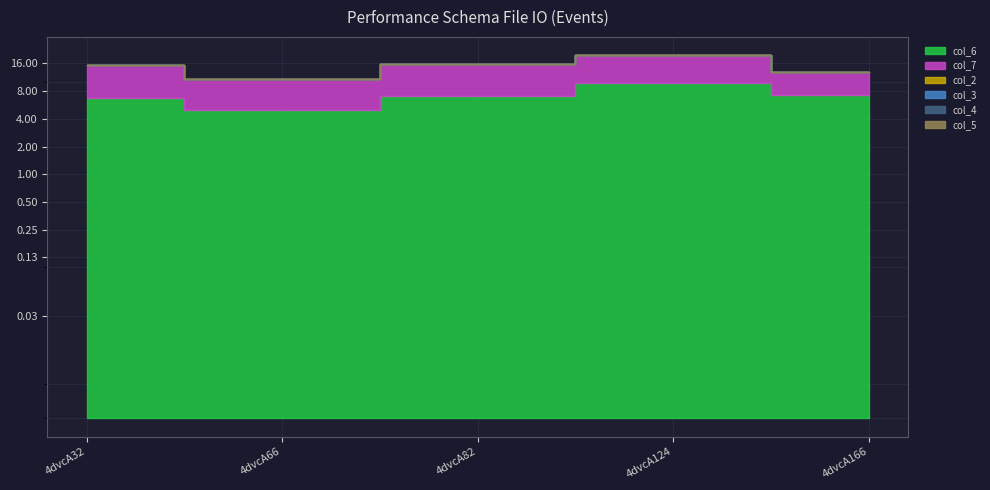

What is the greatest value displayed?

9.7